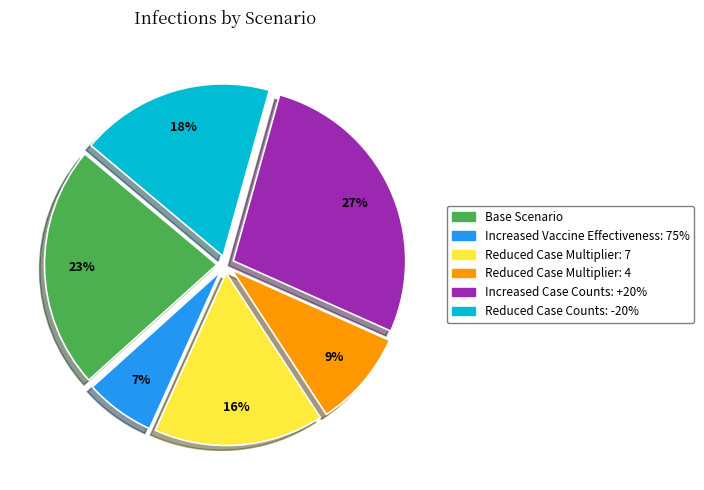

Which slice is the largest?

Increased Case Counts: +20%